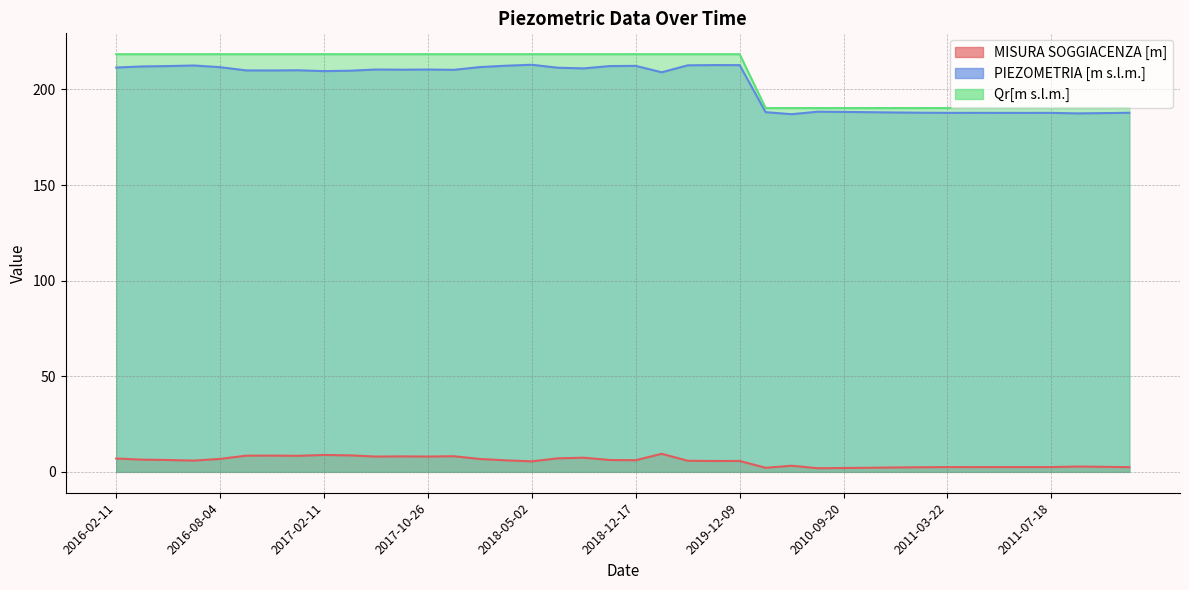

At which label is MISURA SOGGIACENZA [m] closest to 5?

2018-05-02